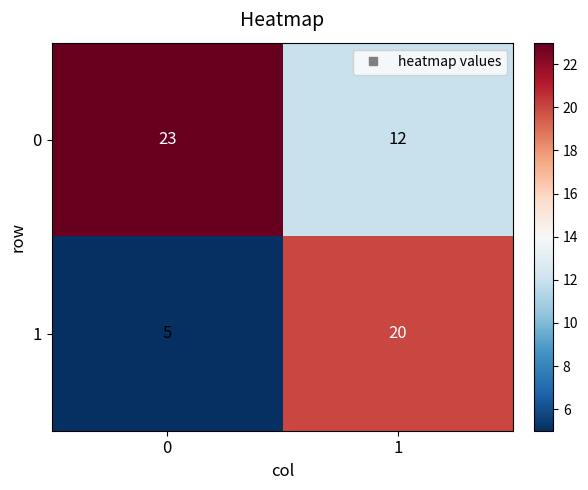

Is it true that 0 equals 5 at 0?

False